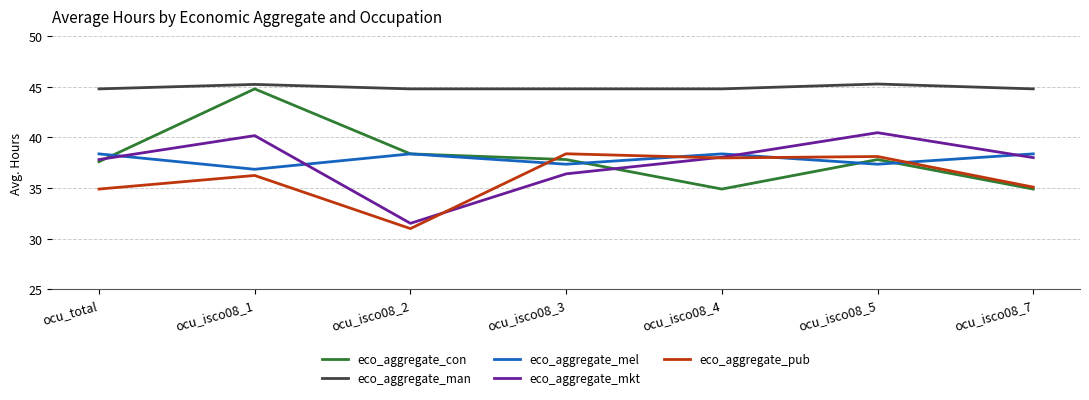

What is the difference between the maximum and minimum values in the eco_aggregate_con series?

9.9